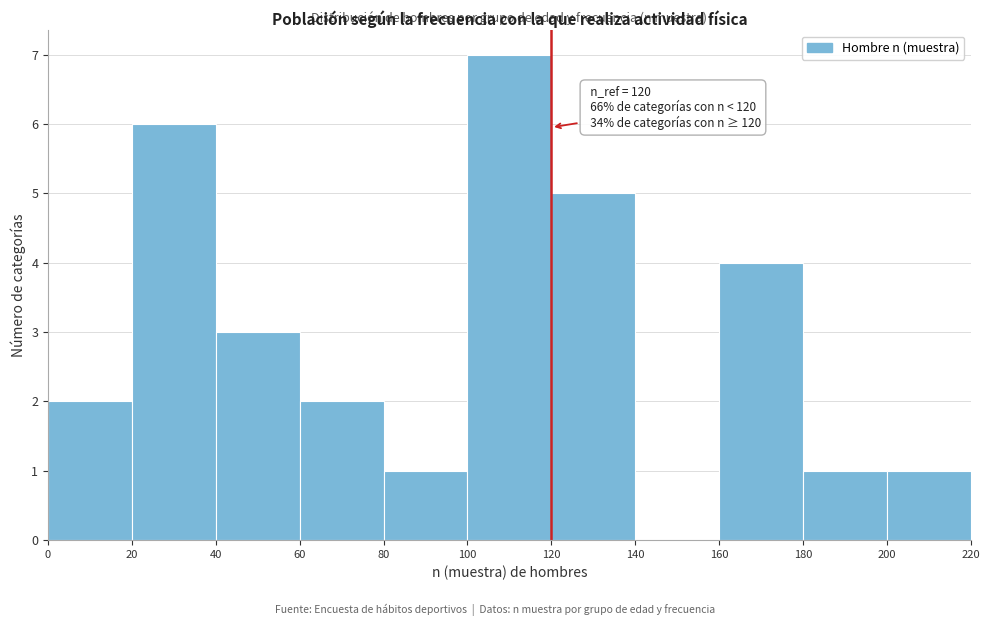

Over which range of the x-axis is the bar tallest?

100 to 120